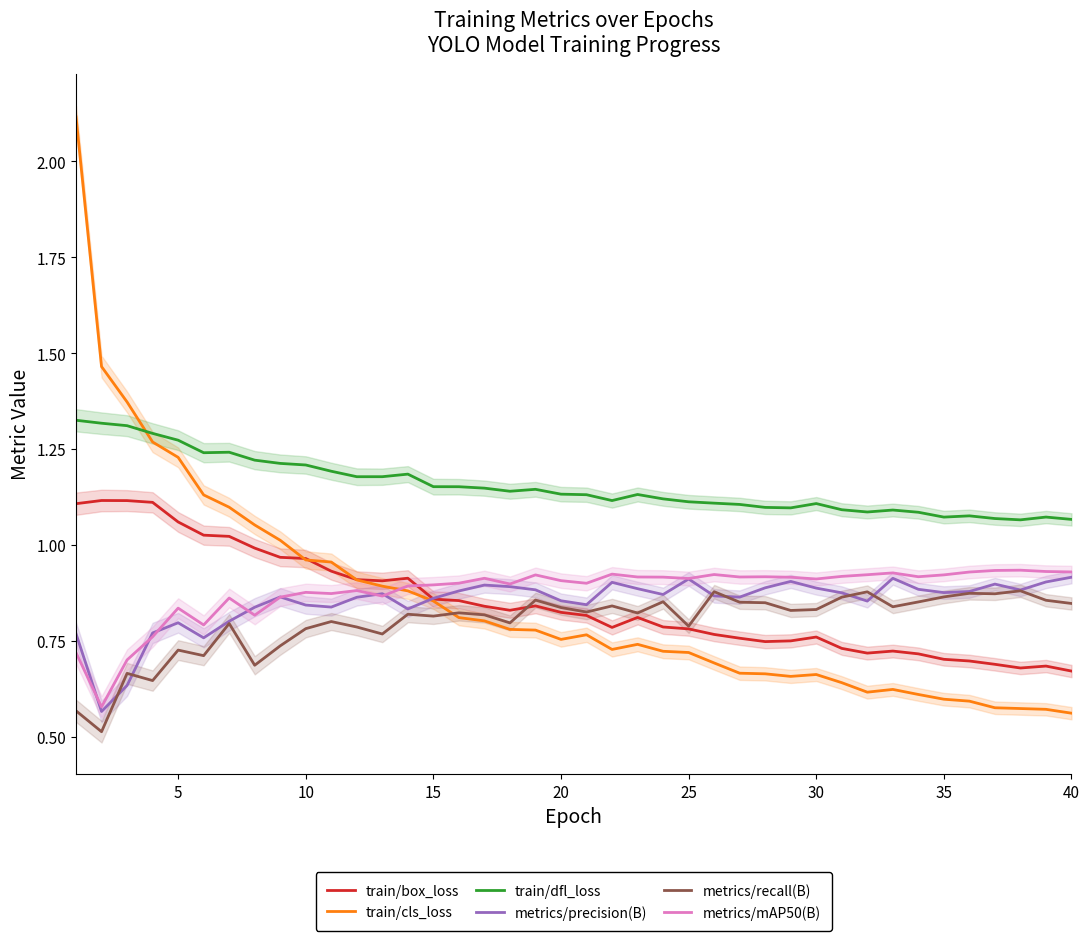

Which series ends up on top after the final intersection of train/box_loss and metrics/mAP50(B)?

metrics/mAP50(B)